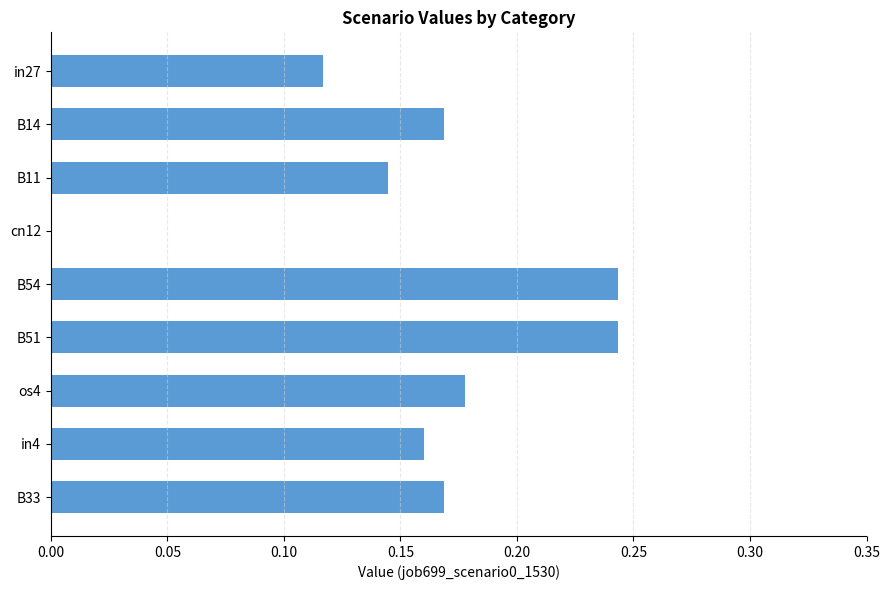

Between in27 and B51, which is larger?

B51